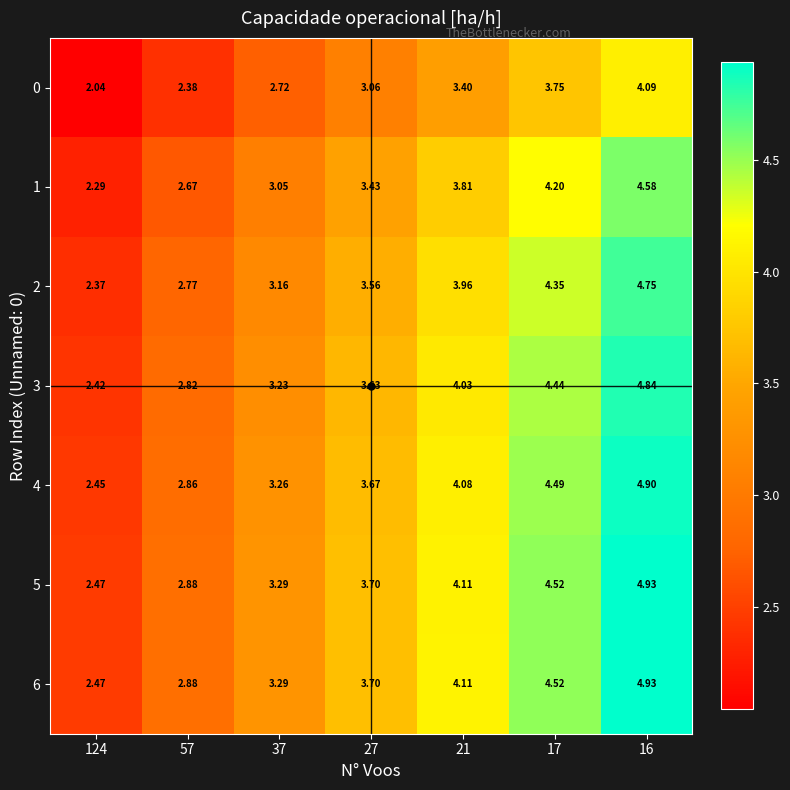

Is the value of 6 at 37 greater than the value of 5 at 21?

No